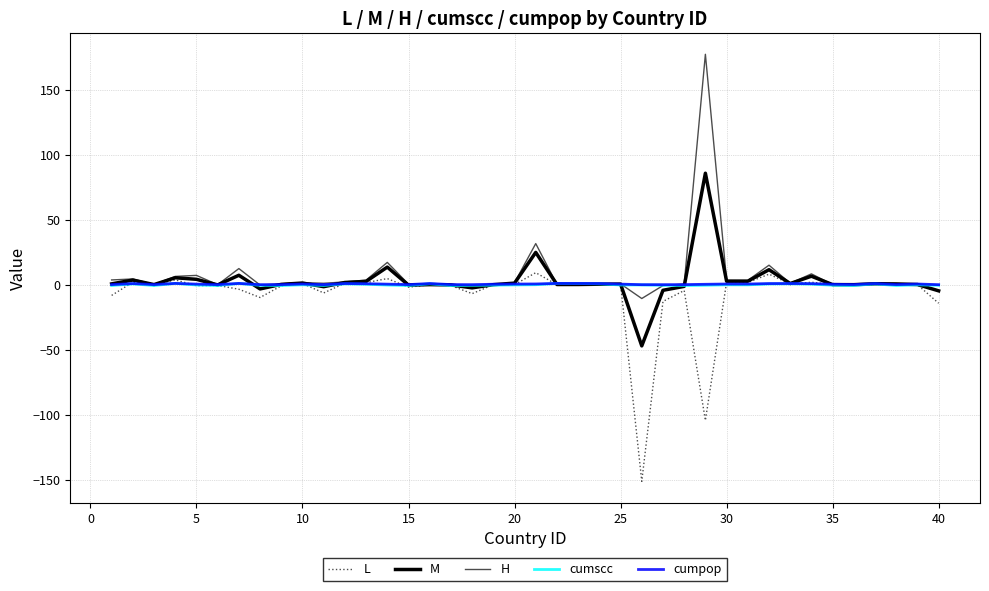

Count the number of data series in this chart.

5